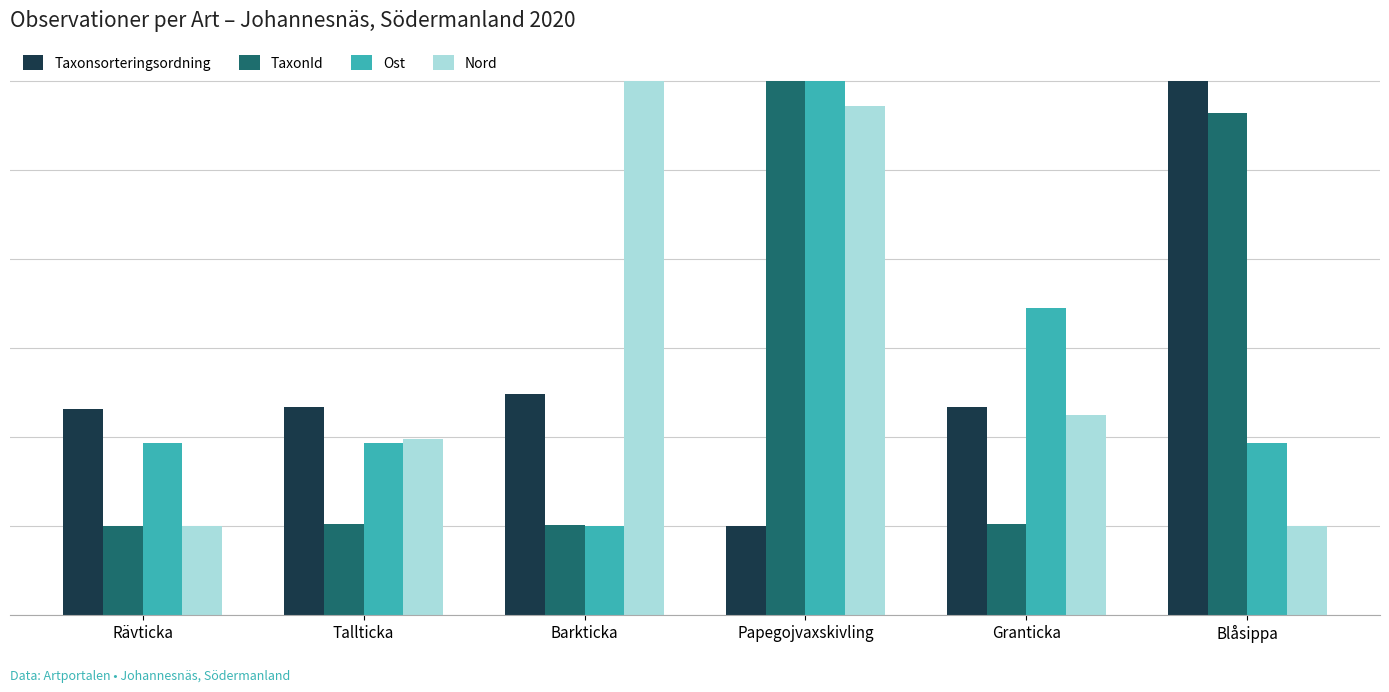

At which label does Nord reach its peak?

Barkticka